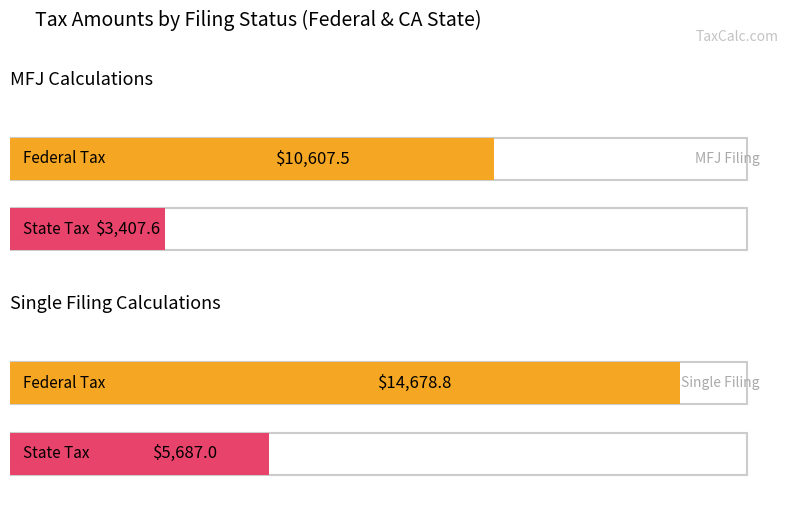

What is the label of the 2nd bar from the left?

Single Filing